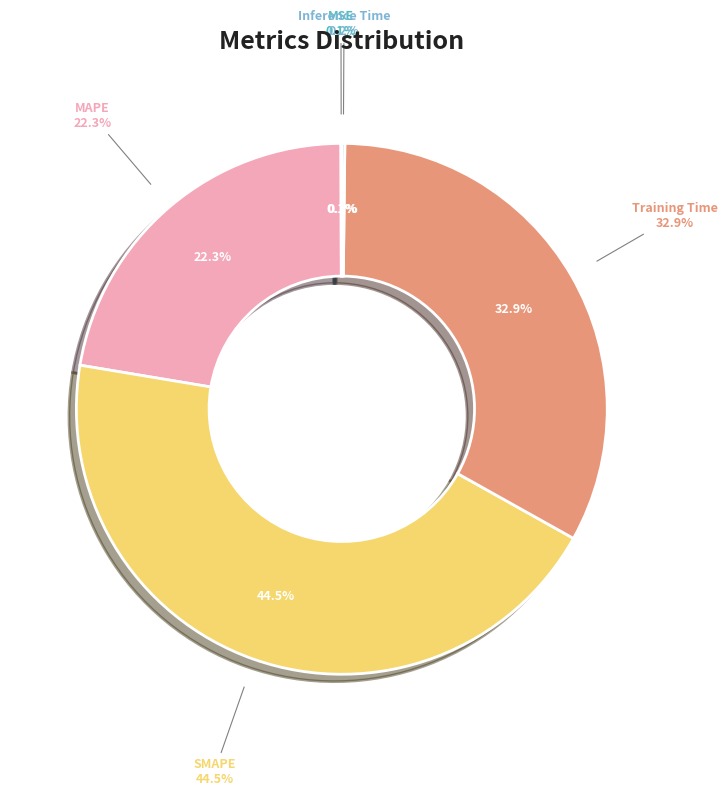

Which has a higher value, MAPE or MSE?

MAPE